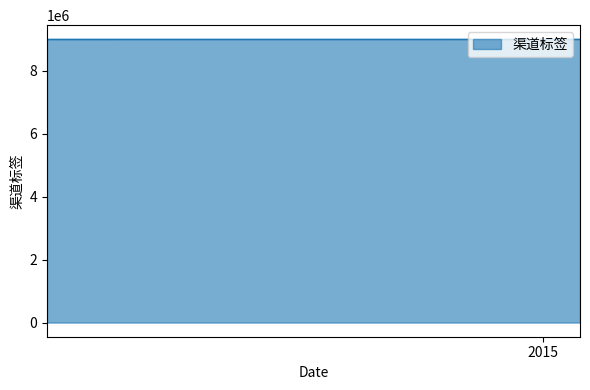

What is the label of the 3rd point from the right?

2014-04-10